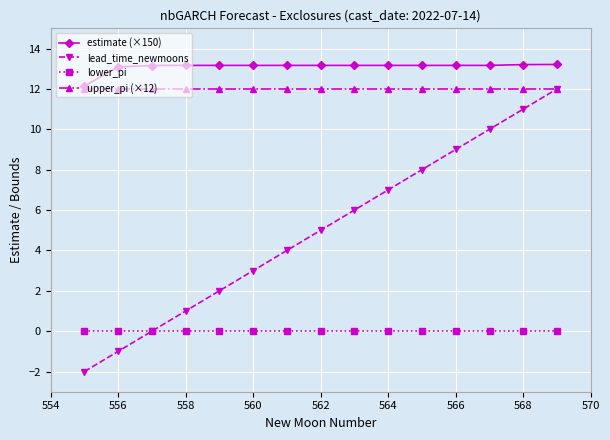

How many lines are shown in the chart?

4